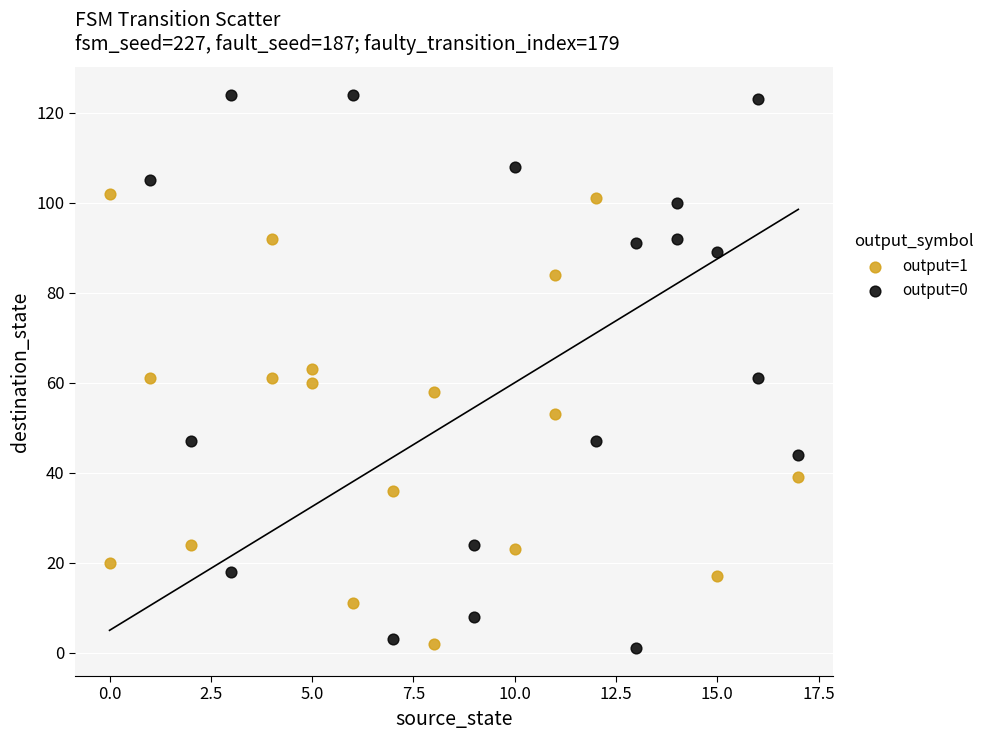

Which series contains the highest Y value?

output=0